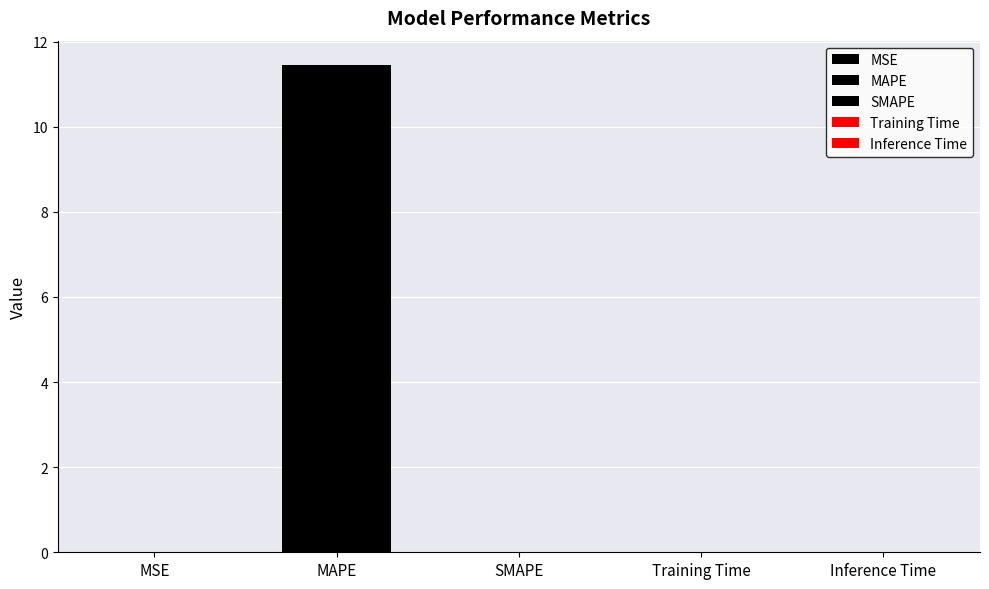

How many values exceed 0?

4